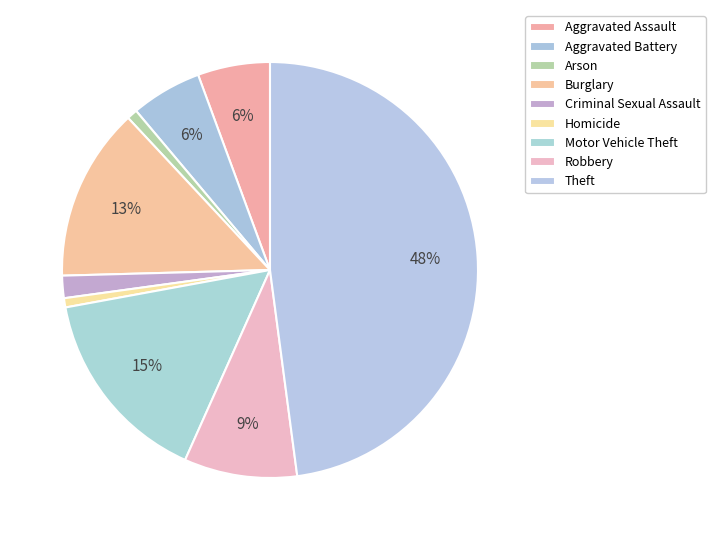

To the nearest percent, what portion does Theft represent?

48%